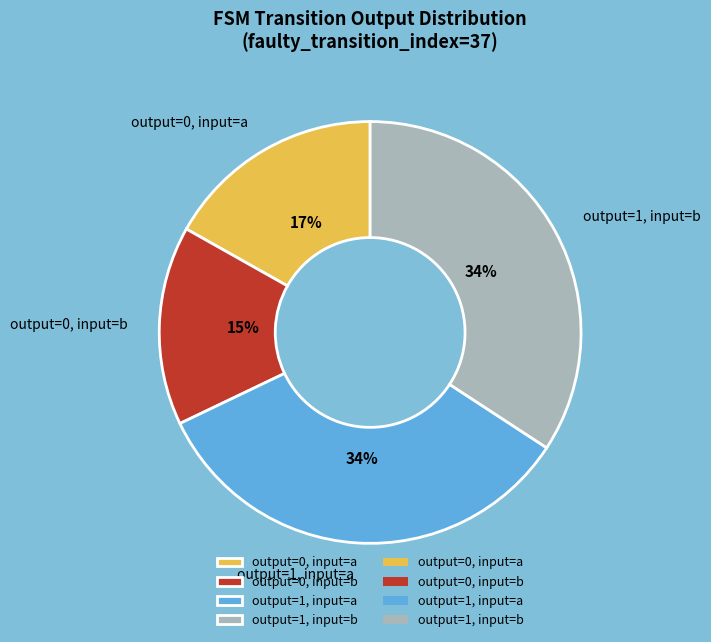

To the nearest percent, what is the average slice percentage?

25%